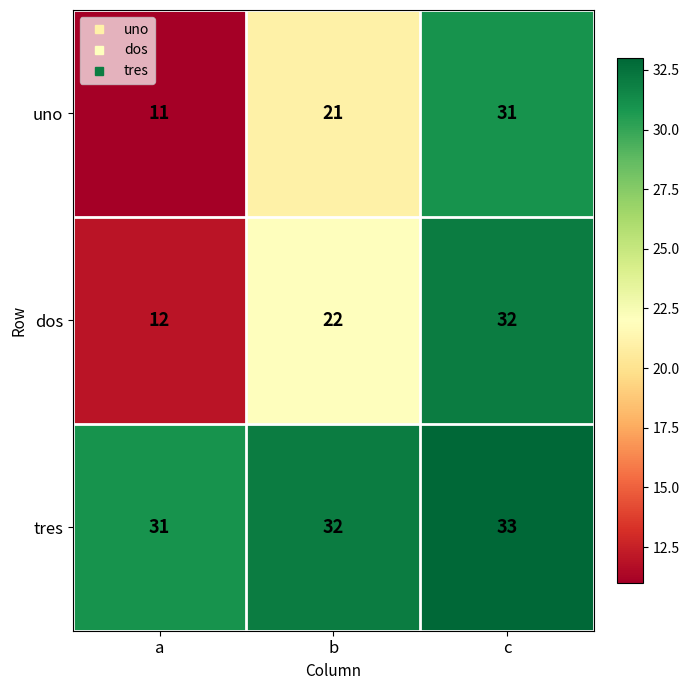

List the series in order of their peak value, lowest first.

uno, dos, tres